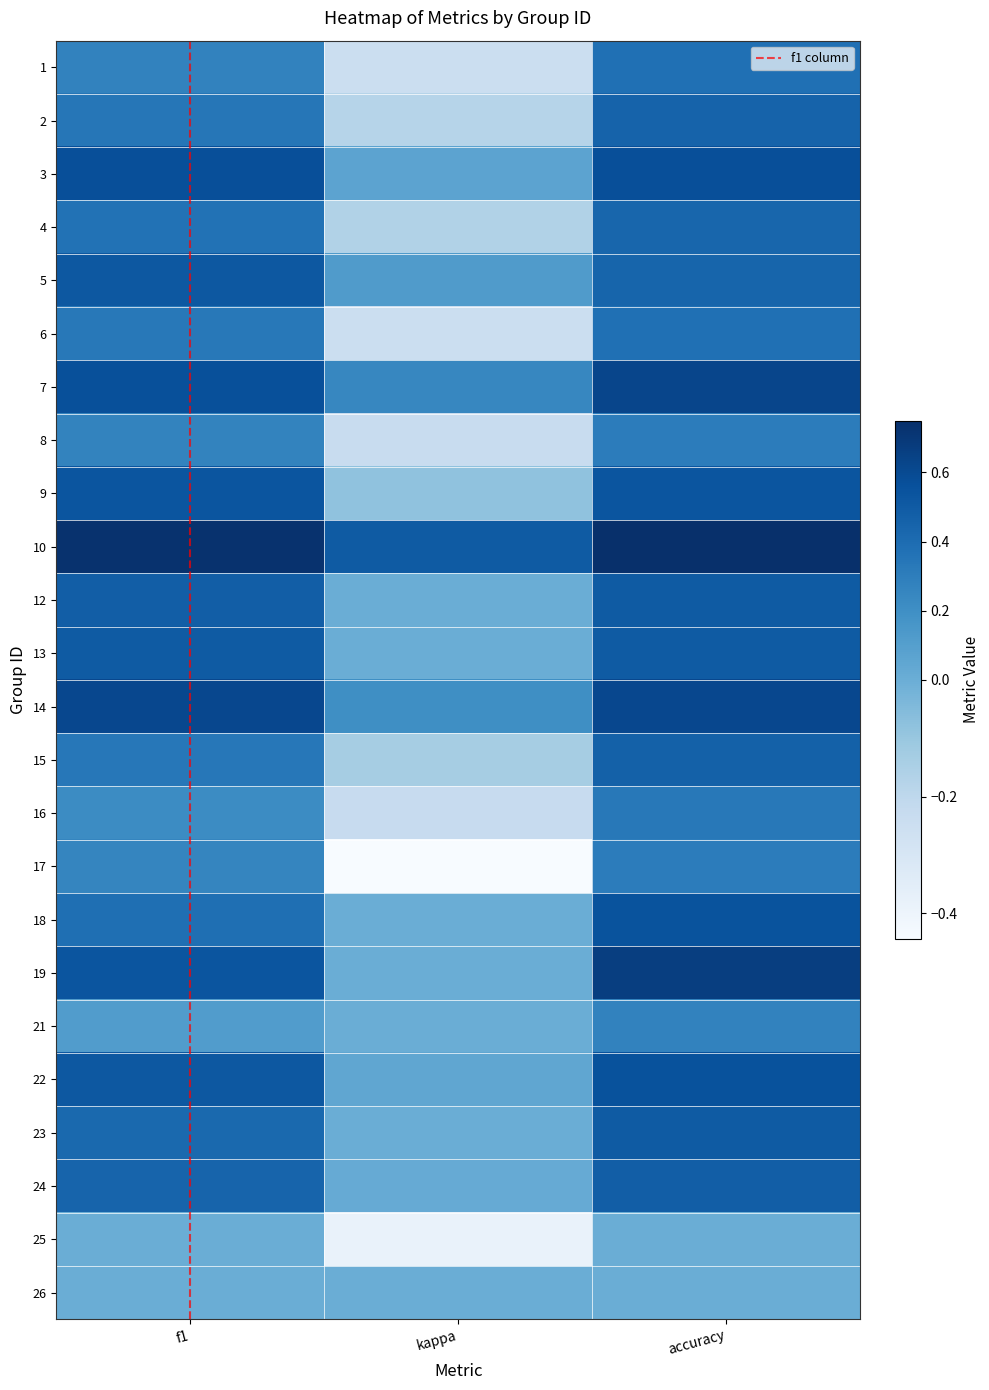

At which label does 7 reach its minimum?

kappa